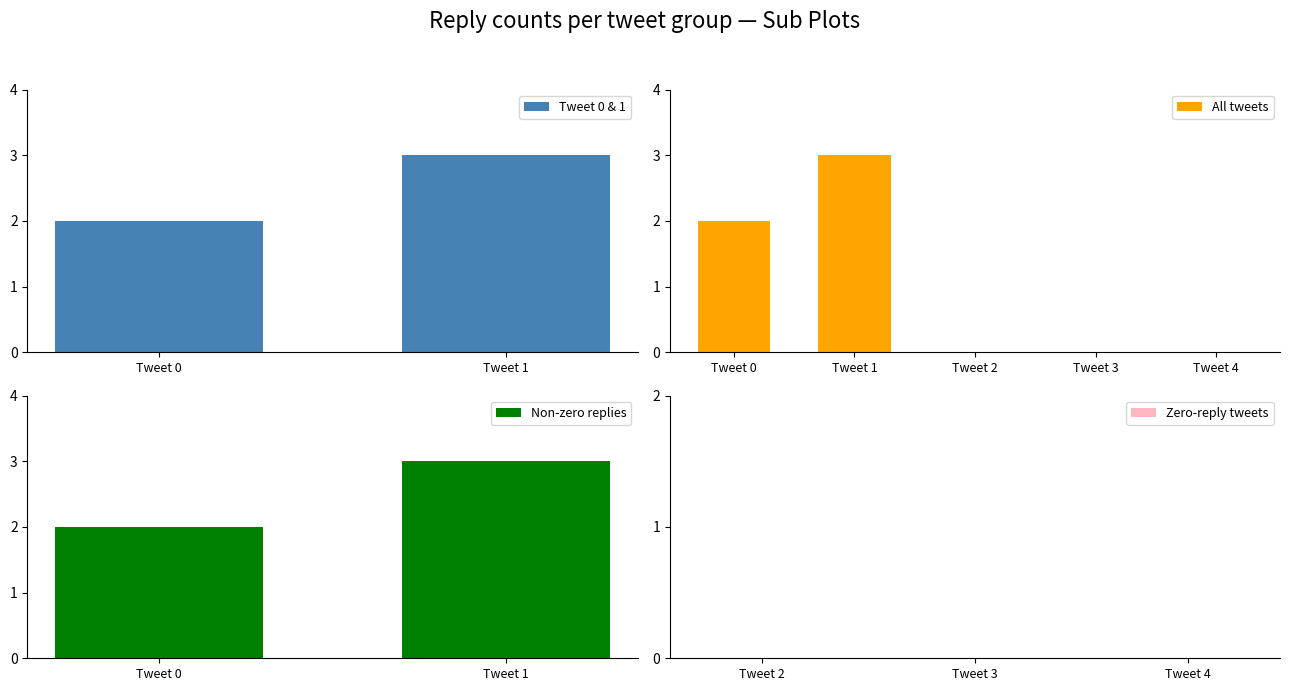

What is the sum of the Tweet 0 & 1 values at Tweet 1 and Tweet 0?

5